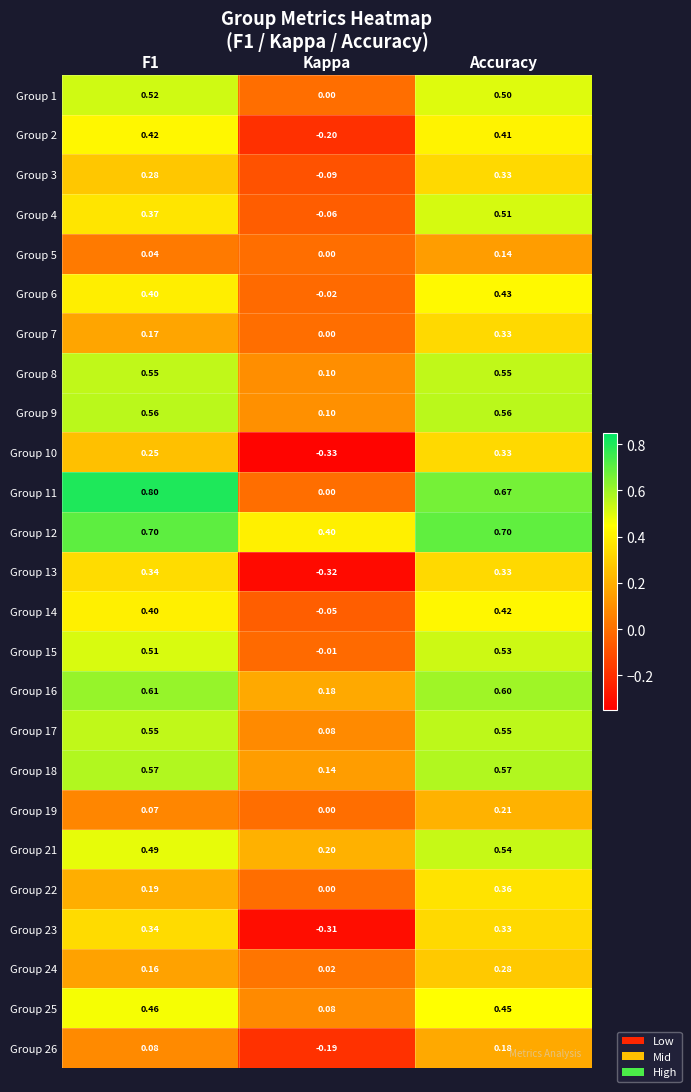

Which series has the largest range (max minus min)?

Group 11